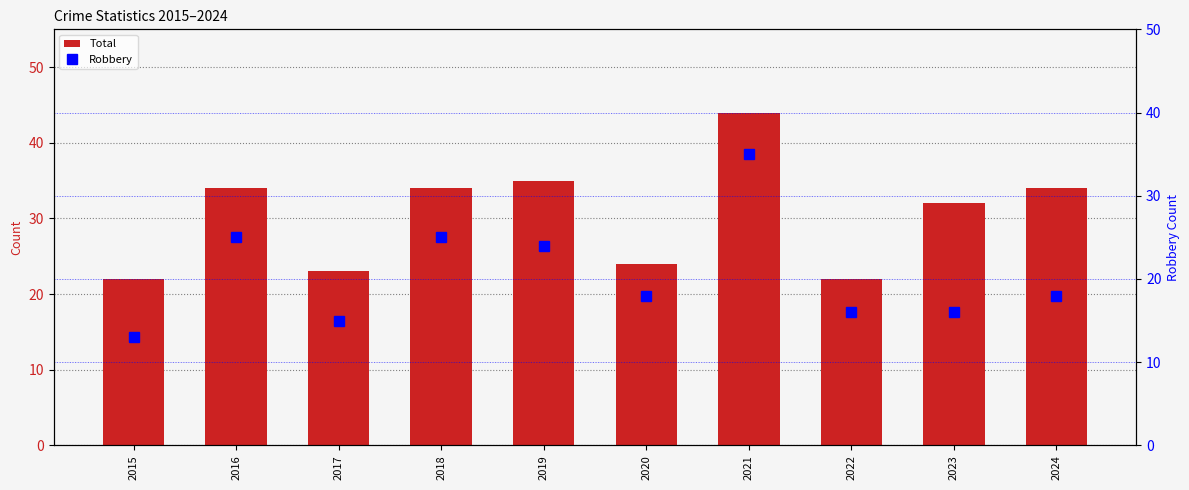

Rank the series at 2020 from highest to lowest value.

Total, Robbery, Aggravated Battery, Aggravated Assault, Criminal Sexual Assault